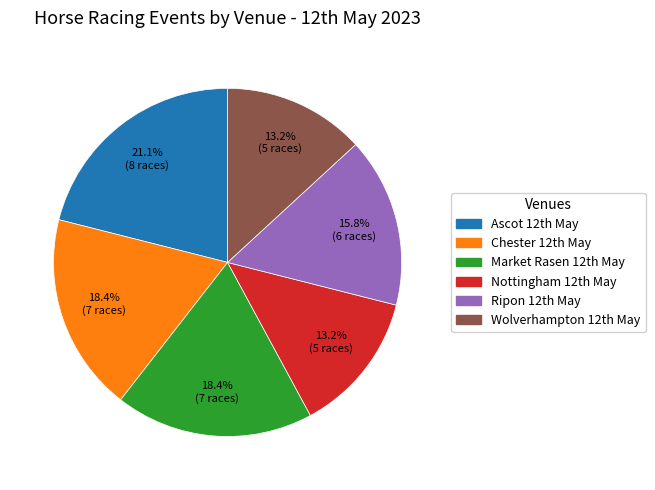

To the nearest percent, what is the difference between the largest and smallest slice percentages?

8%